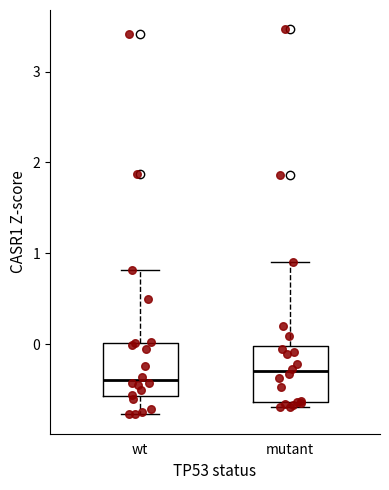

Reading left to right, read every box against the y-axis: the position of its median line, the range the box covers, and the ends of its whiskers. The values are not printed on the chart, so give them approximately, as read against the axis.

wt: median -0.4, box -0.6 to 0.0, whiskers -0.8 to 0.8
mutant: median -0.3, box -0.6 to 0.0, whiskers -0.7 to 0.9